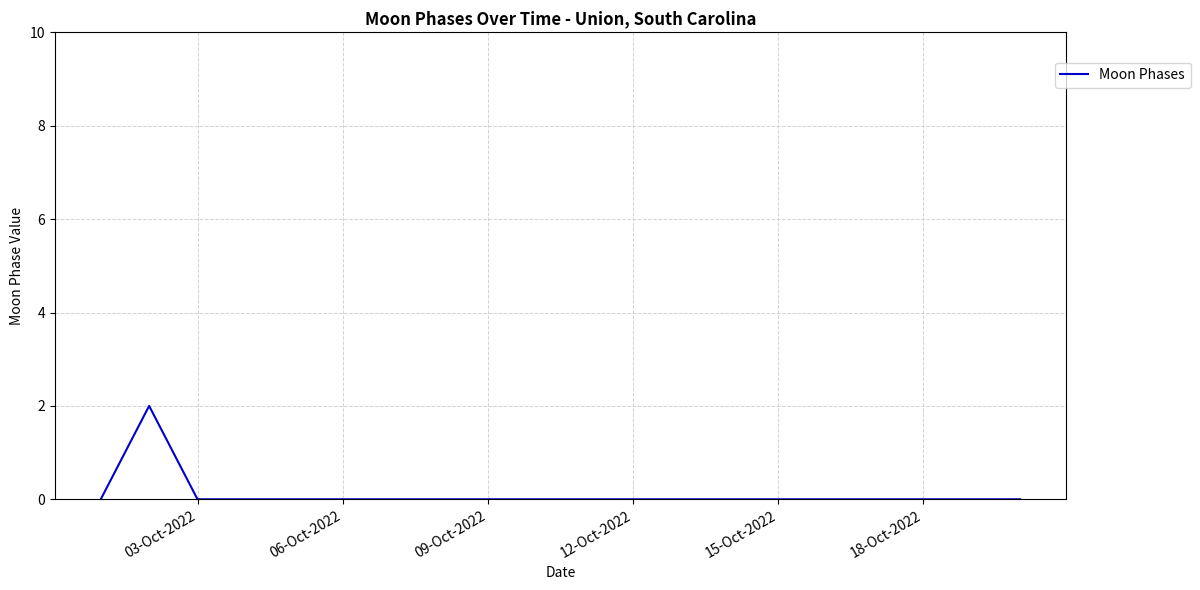

How many lines are shown in the chart?

1